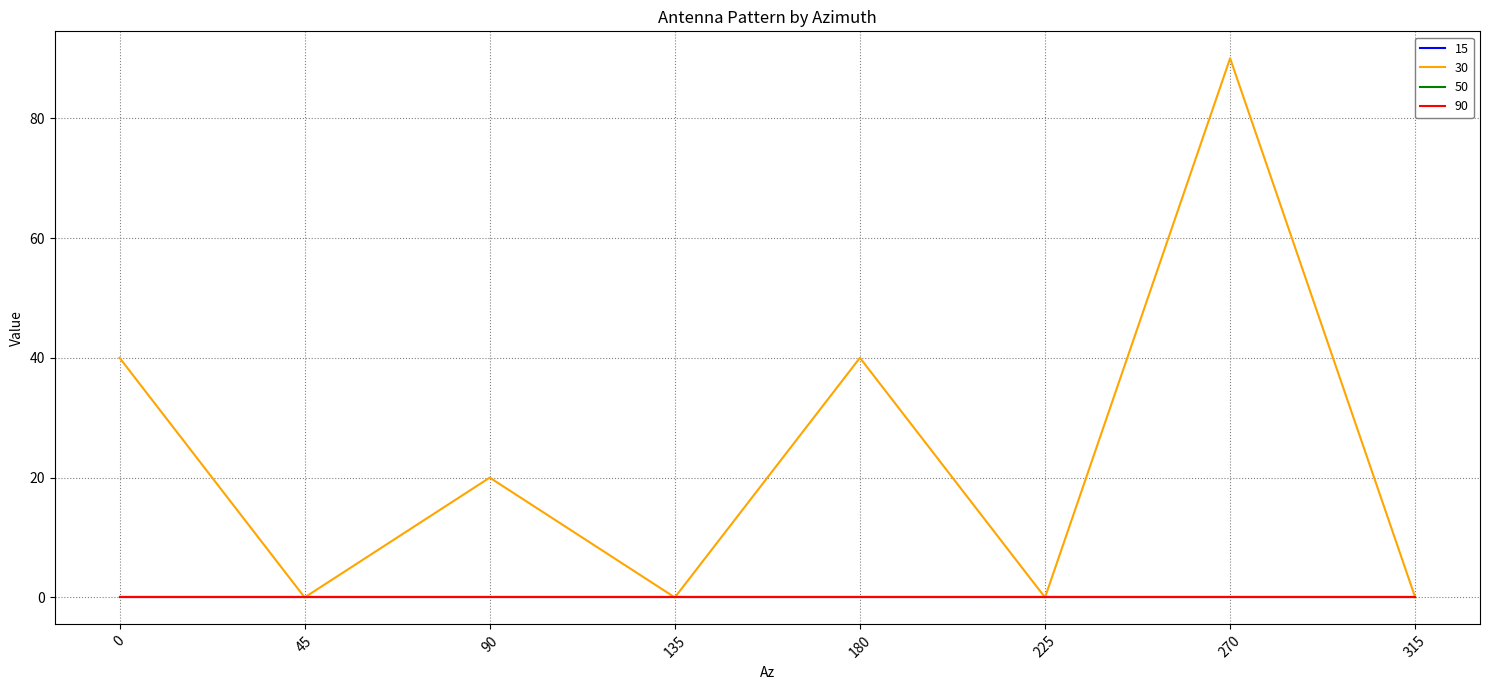

Does the chart display data point markers on the line(s)?

No